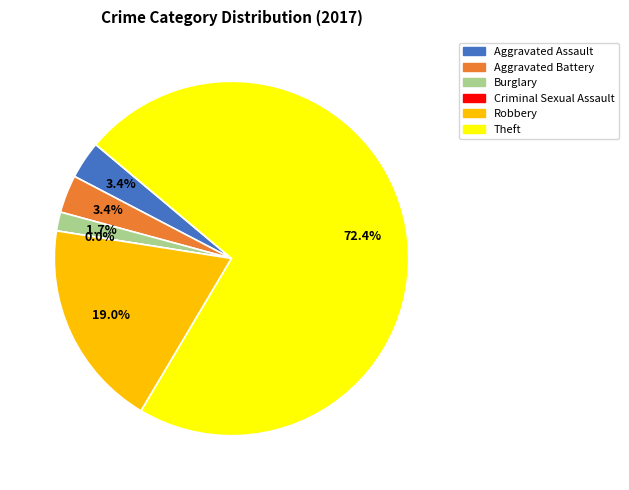

Is it true that Criminal Sexual Assault is 11% of the pie?

False